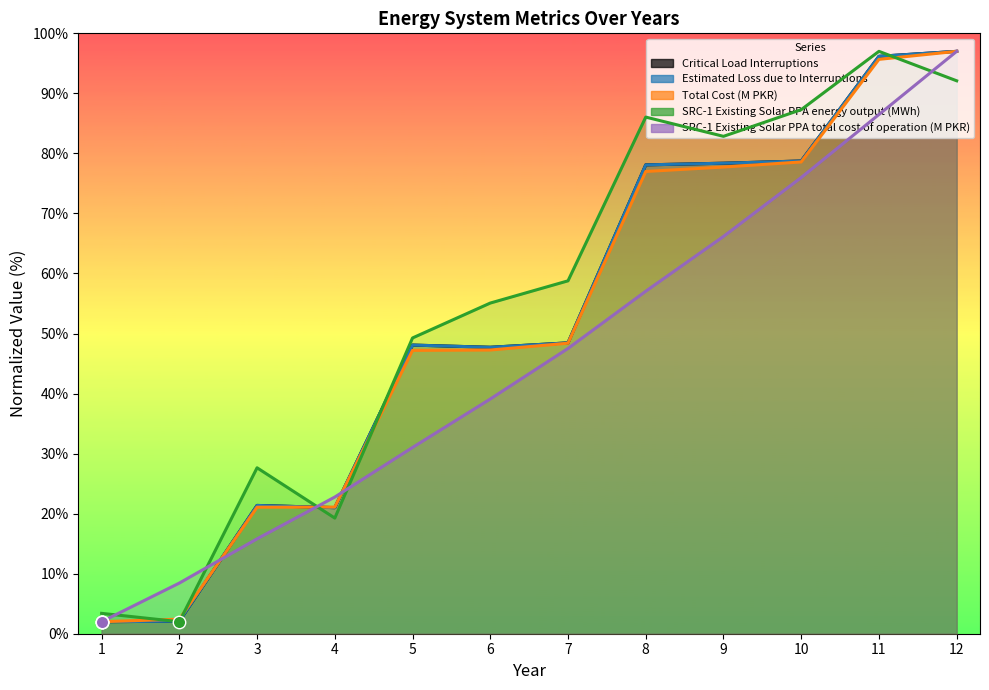

At how many categories does at least one series exceed 77?

5